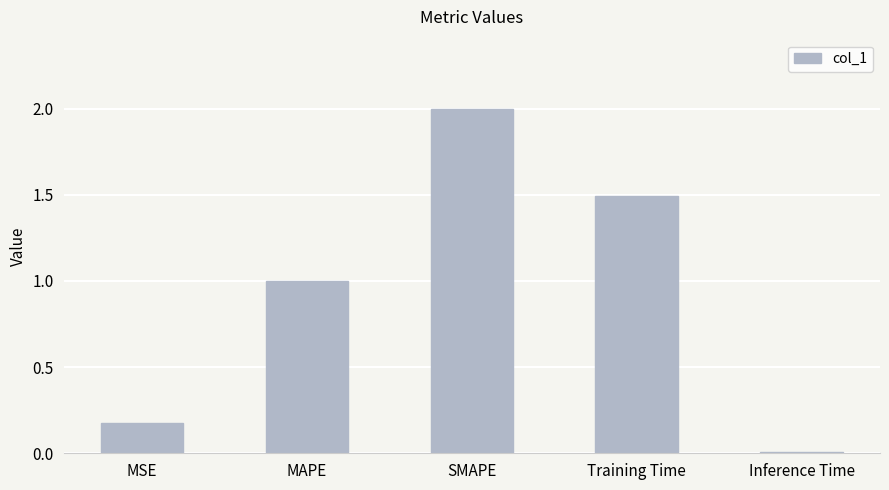

List the labels in order of value, largest first.

SMAPE, Training Time, MAPE, MSE, Inference Time